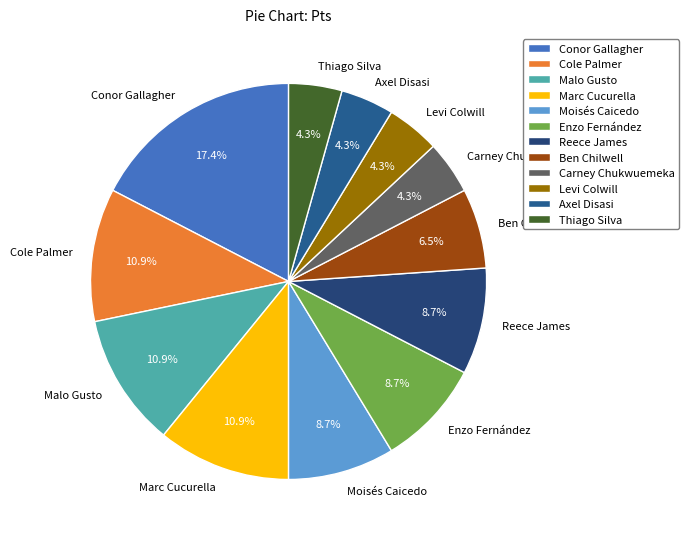

To the nearest percent, what is the average slice percentage?

8%